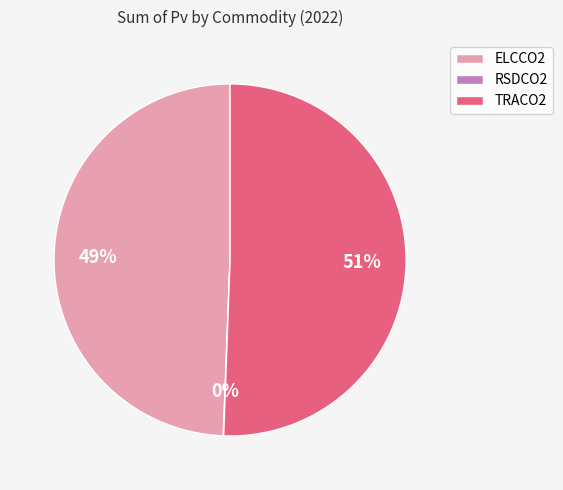

To the nearest percent, what is the difference between the largest and smallest slice percentages?

51%